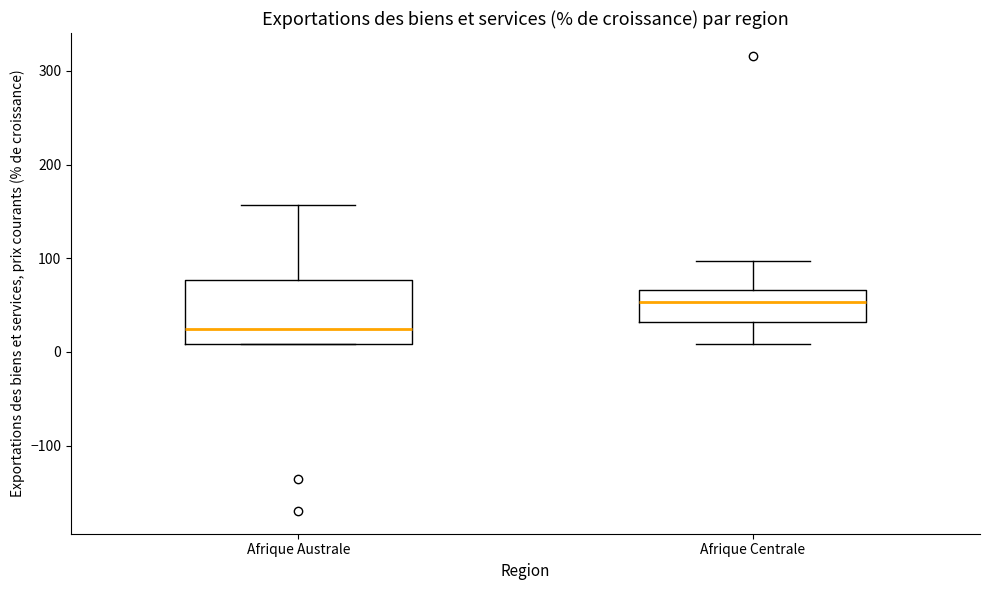

Where is the lower edge of the box for Afrique Centrale on the y-axis? The values are not printed on the chart, so give them approximately, as read against the axis.

30